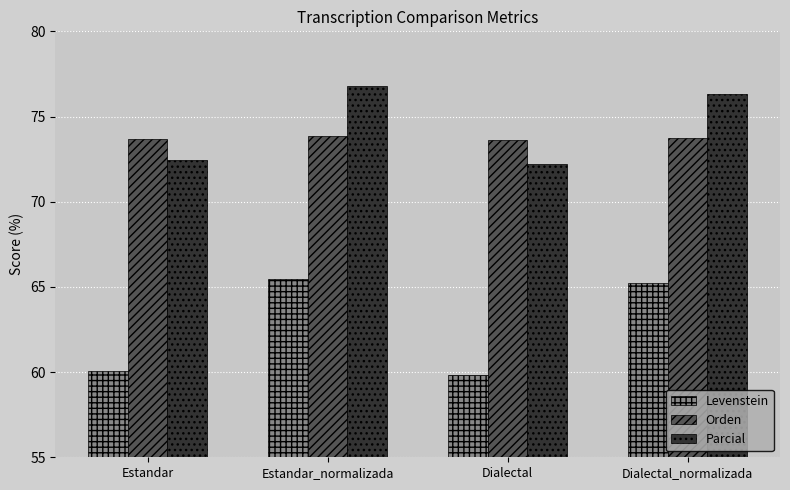

What position from the right is Estandar_normalizada?

3